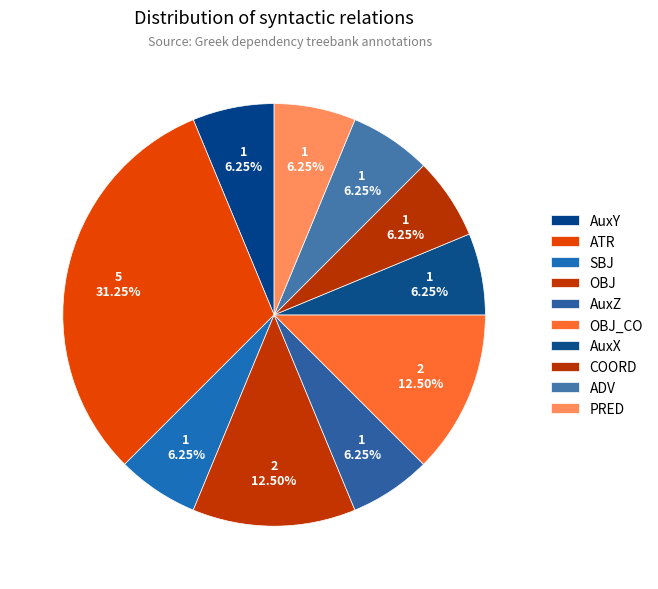

True or false: AuxY accounts for 6% of the total.

True